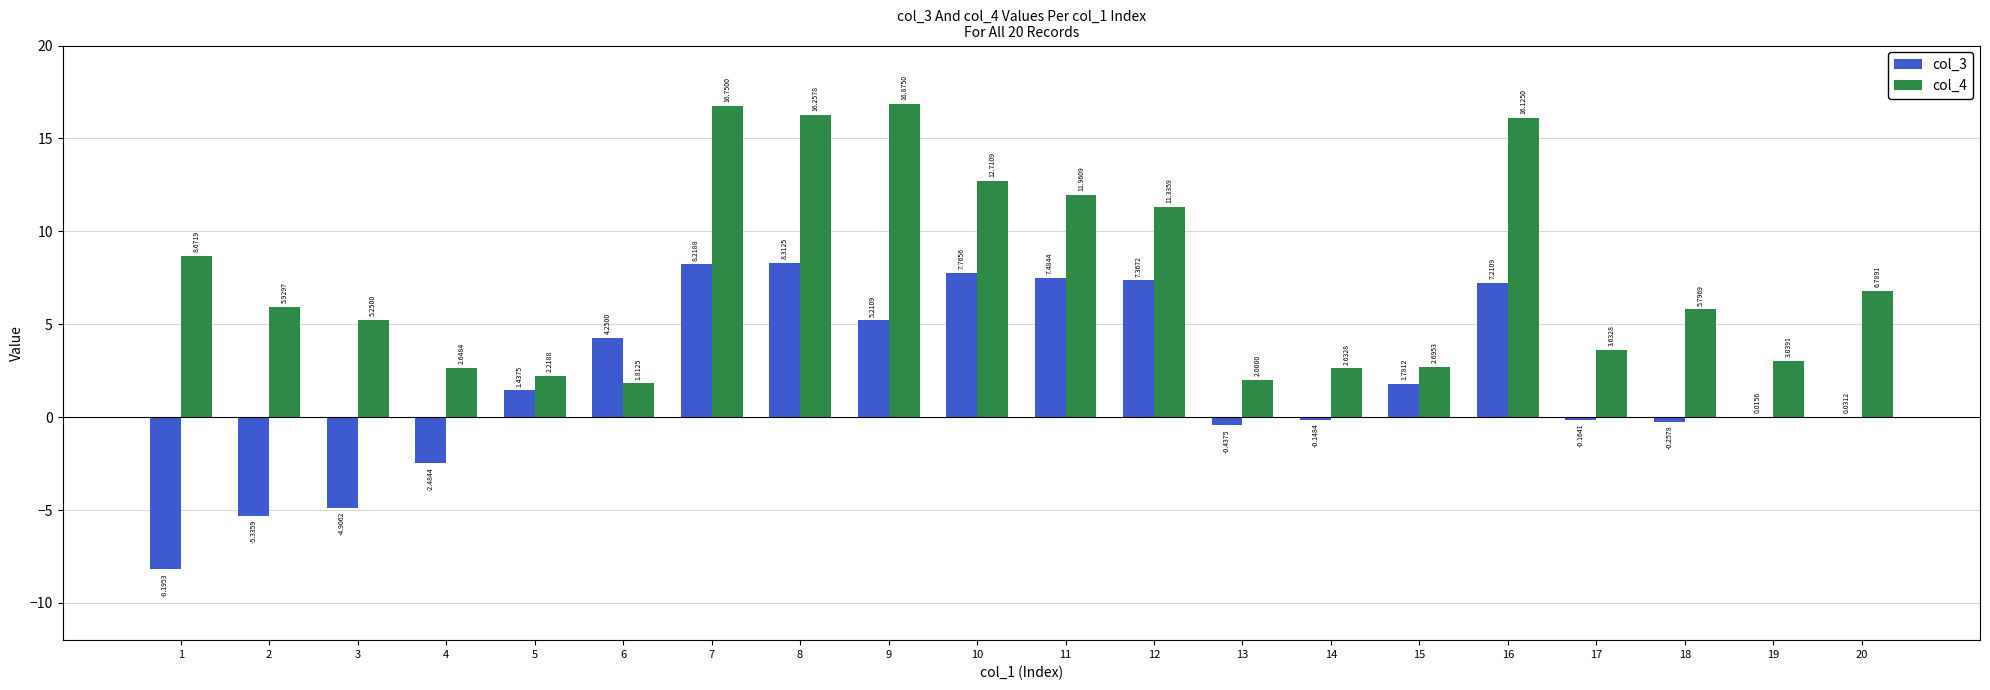

Which series changed the most between 5 and 11?

col_4